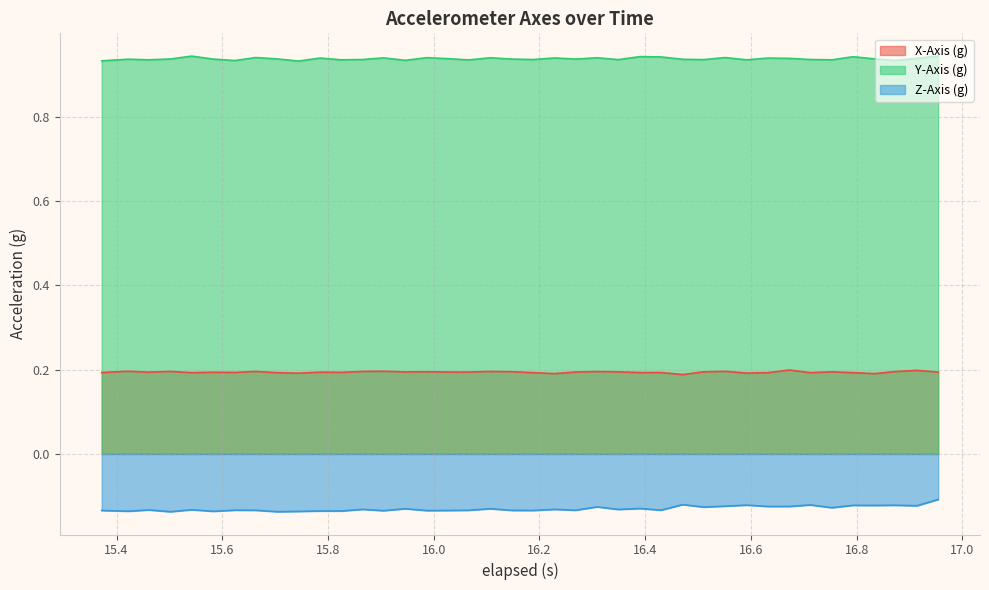

Reading left to right, transcribe all the data shown in this chart.

X-Axis (g): 0.2	0.2	0.2	0.2	0.2	0.2	0.2	0.2	0.2	0.2	0.2	0.2	0.2	0.2	0.2	0.2	0.2	0.2	0.2	0.2	0.2	0.2	0.2	0.2	0.2	0.2	0.2	0.2	0.2	0.2	0.2	0.2	0.2	0.2	0.2	0.2	0.2	0.2	0.2	0.2
Y-Axis (g): 0.9	0.9	0.9	0.9	0.9	0.9	0.9	0.9	0.9	0.9	0.9	0.9	0.9	0.9	0.9	0.9	0.9	0.9	0.9	0.9	0.9	0.9	0.9	0.9	0.9	0.9	0.9	0.9	0.9	0.9	0.9	0.9	0.9	0.9	0.9	0.9	0.9	0.9	0.9	0.9
Z-Axis (g): -0.1	-0.1	-0.1	-0.1	-0.1	-0.1	-0.1	-0.1	-0.1	-0.1	-0.1	-0.1	-0.1	-0.1	-0.1	-0.1	-0.1	-0.1	-0.1	-0.1	-0.1	-0.1	-0.1	-0.1	-0.1	-0.1	-0.1	-0.1	-0.1	-0.1	-0.1	-0.1	-0.1	-0.1	-0.1	-0.1	-0.1	-0.1	-0.1	-0.1